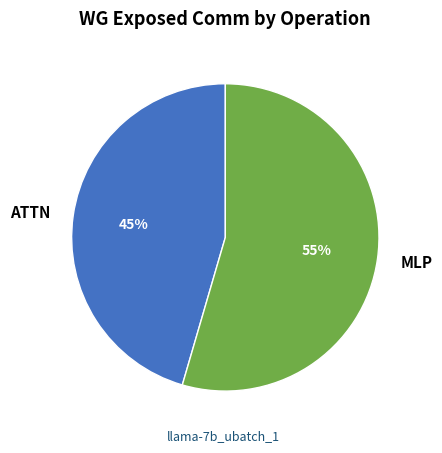

The MLP slice represents 43% of the pie. True or false?

False